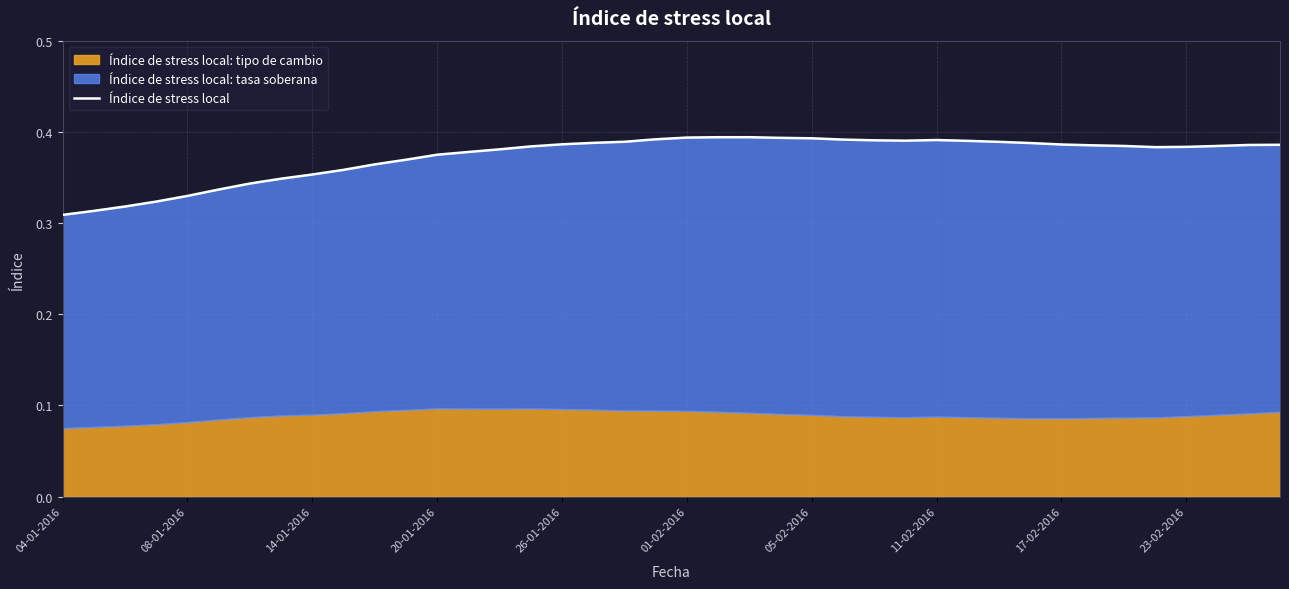

The chart shows a value of 0.7 at 30. True or false?

False